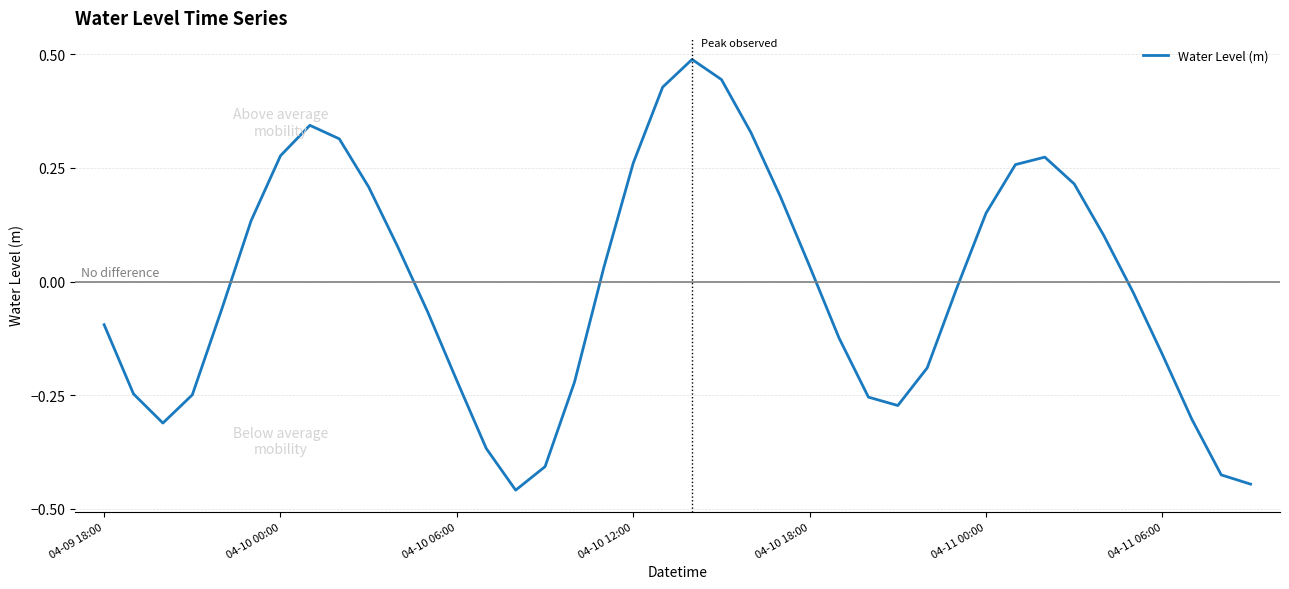

What is the difference between the maximum and minimum values?

0.9